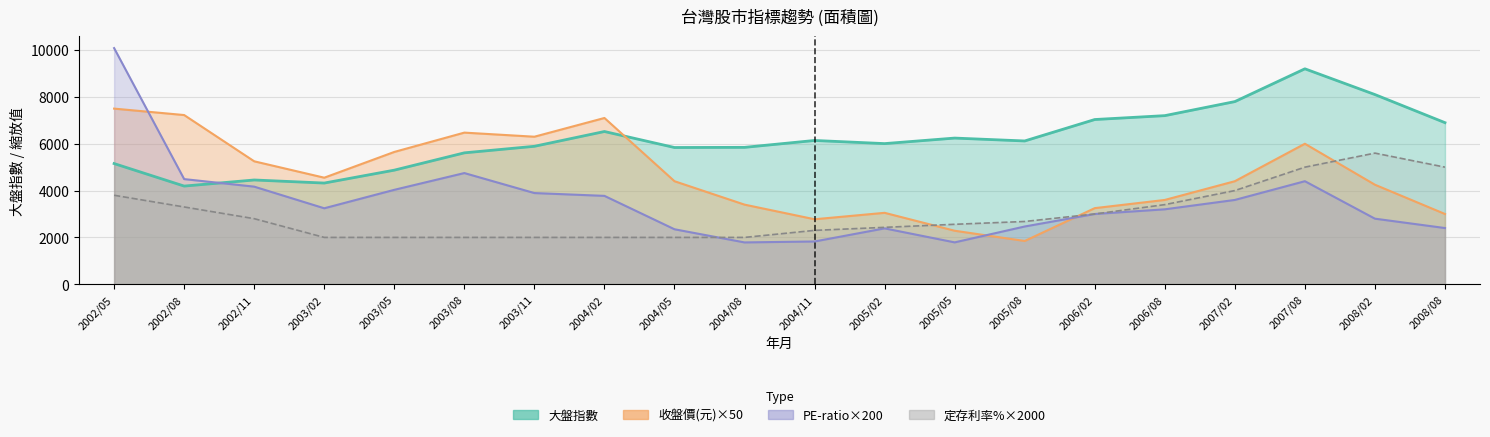

True or false: PE-ratio has a value of 6093.4 at 2003/05.

False